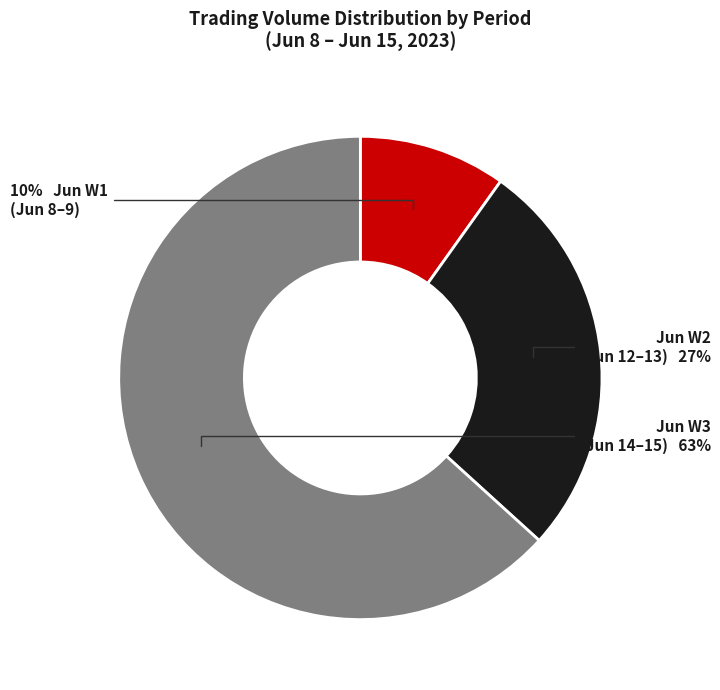

Is there a majority slice in this chart?

Yes